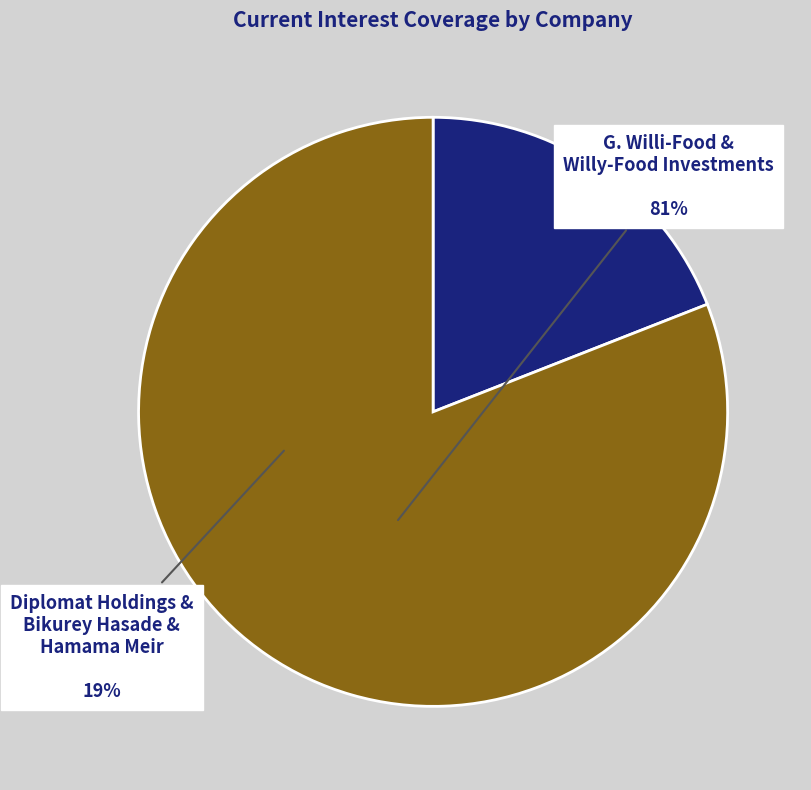

Which category has the smallest portion of the pie?

Diplomat Holdings & Bikurey Hasade & Hamama Meir